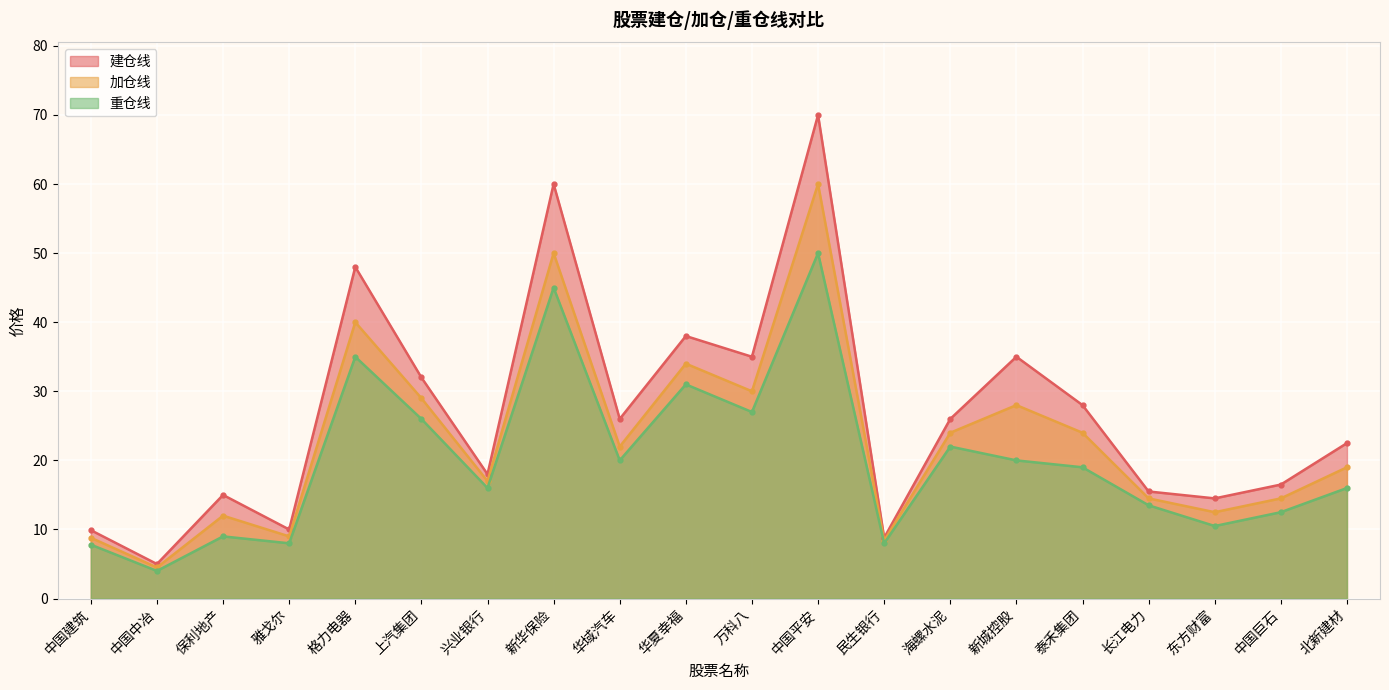

The 重仓线 series shows 26.0 at 上汽集团. True or false?

True